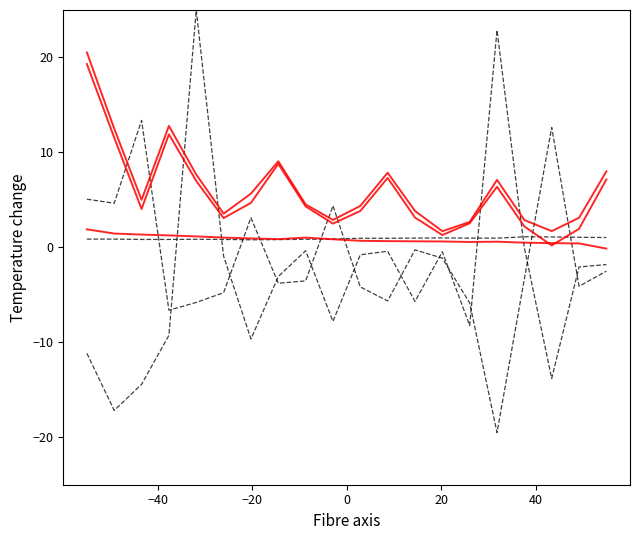

How many lines are shown in the chart?

6